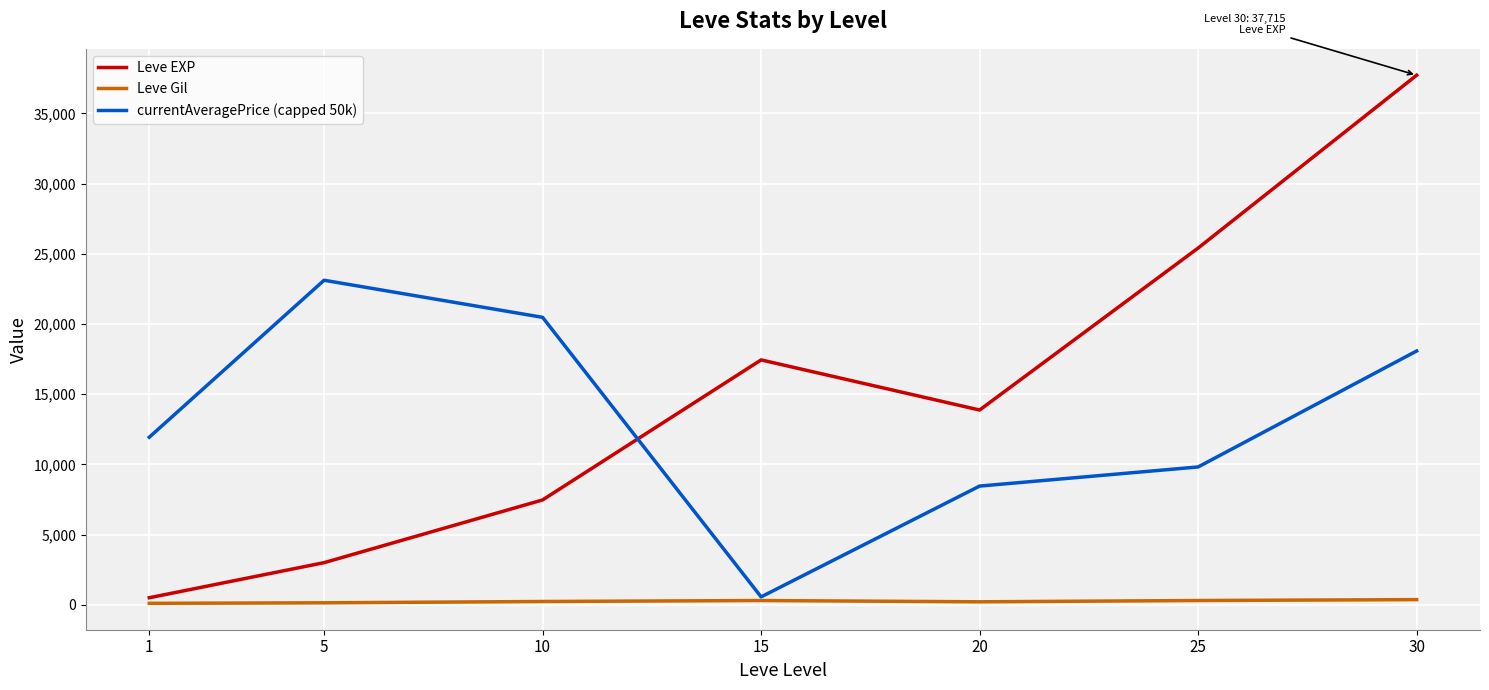

What is the greatest value displayed?

37715.0